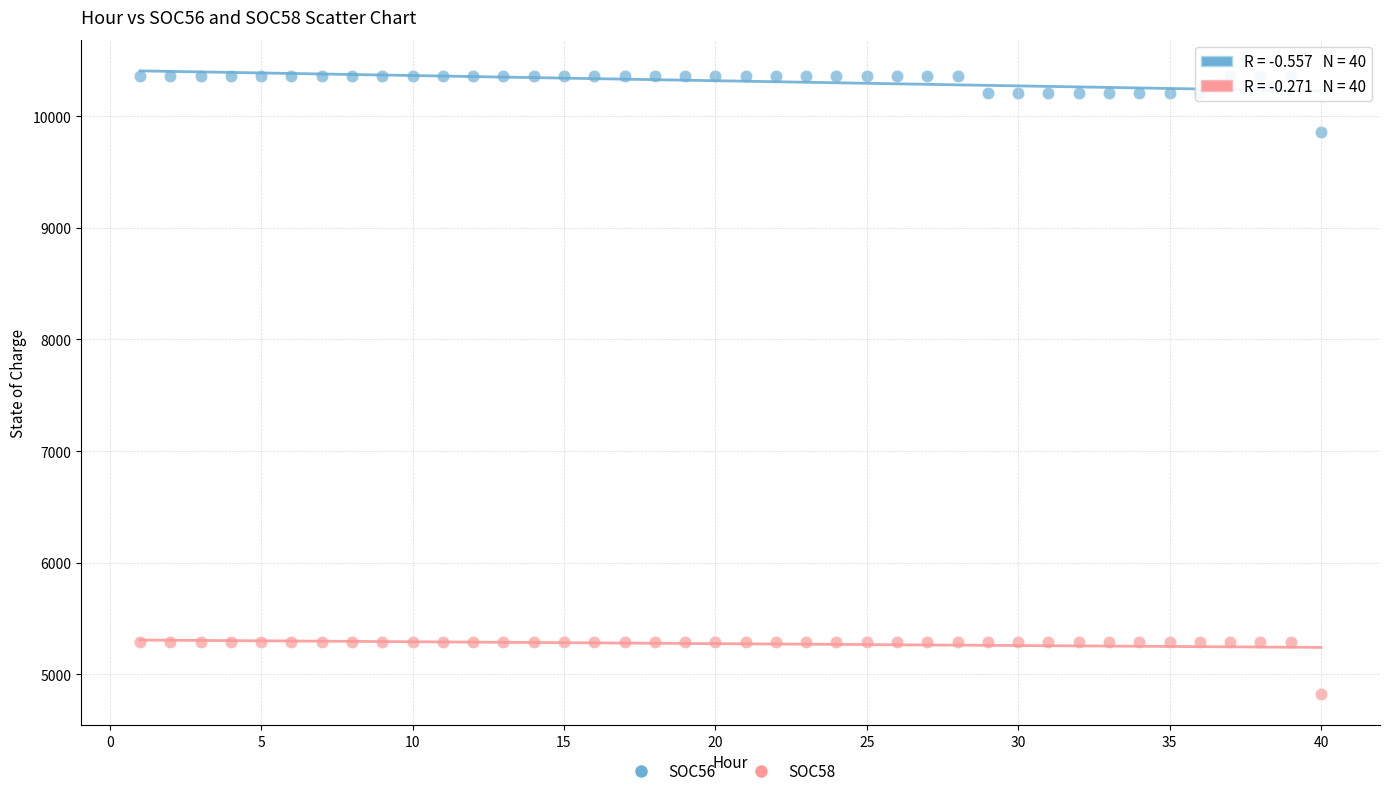

Which series reaches the maximum Y coordinate?

SOC56